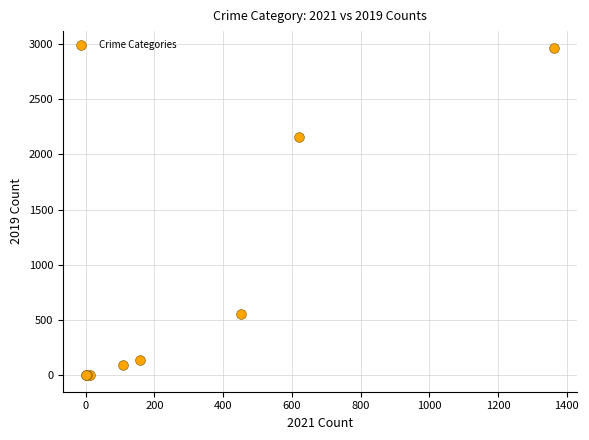

What Y value in the scatter plot is closest to 1483?

2157